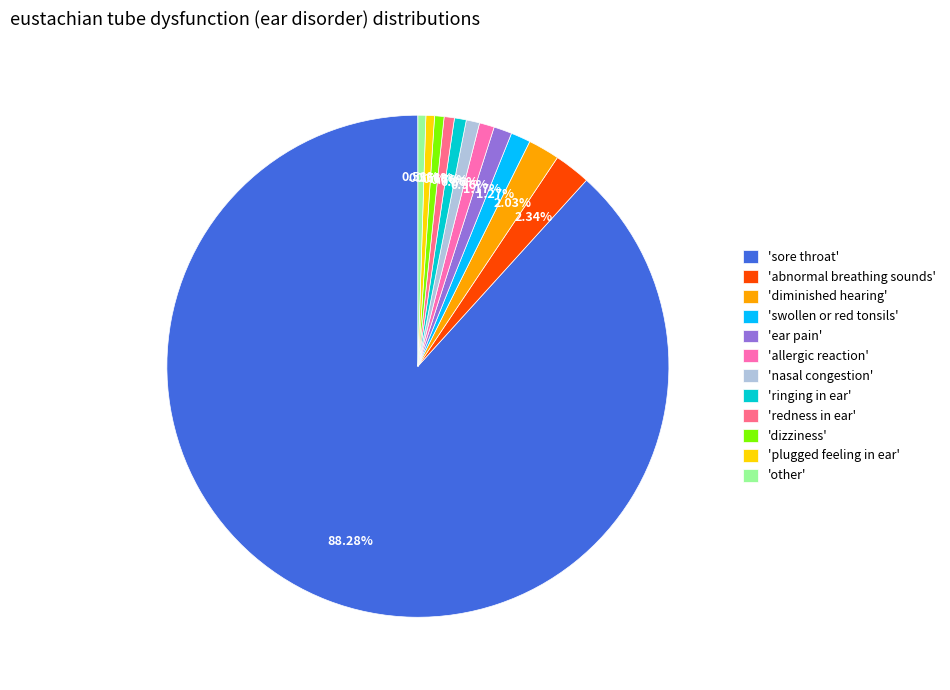

Which category has the biggest portion of the pie?

'sore throat'